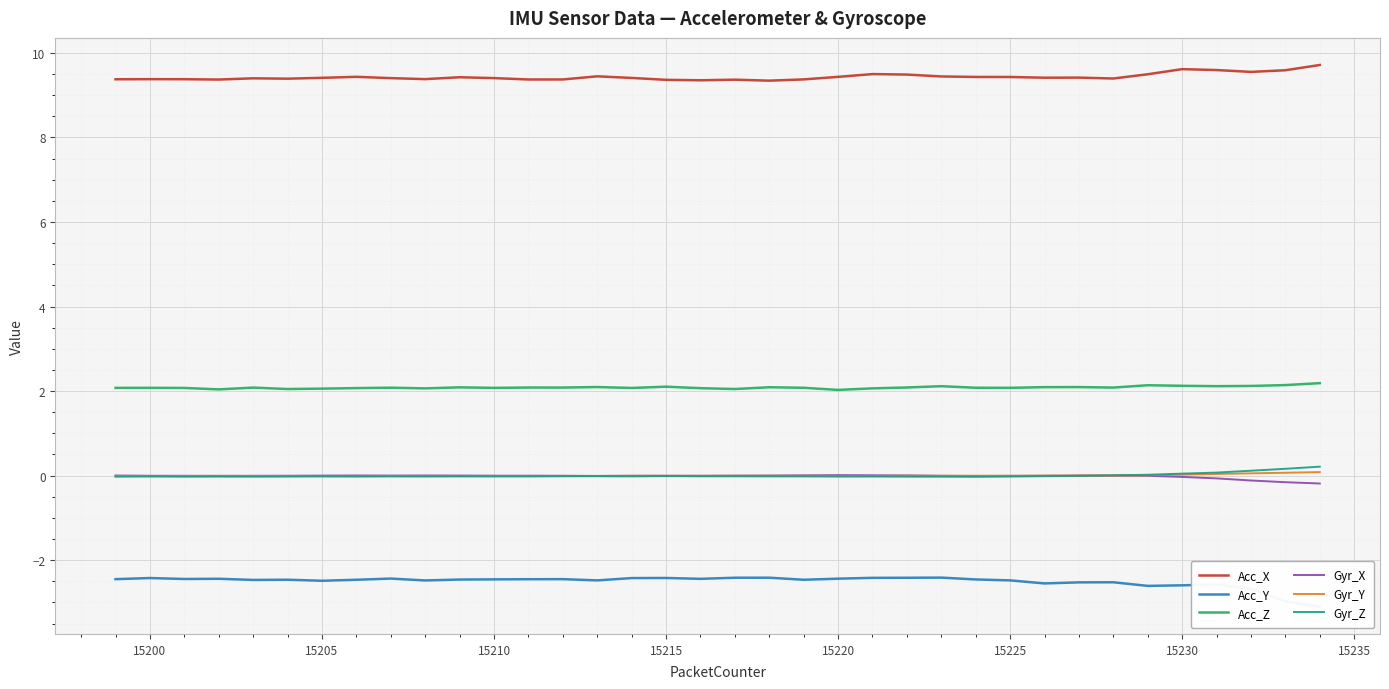

True or false: Gyr_Y and Acc_X intersect in this chart.

False